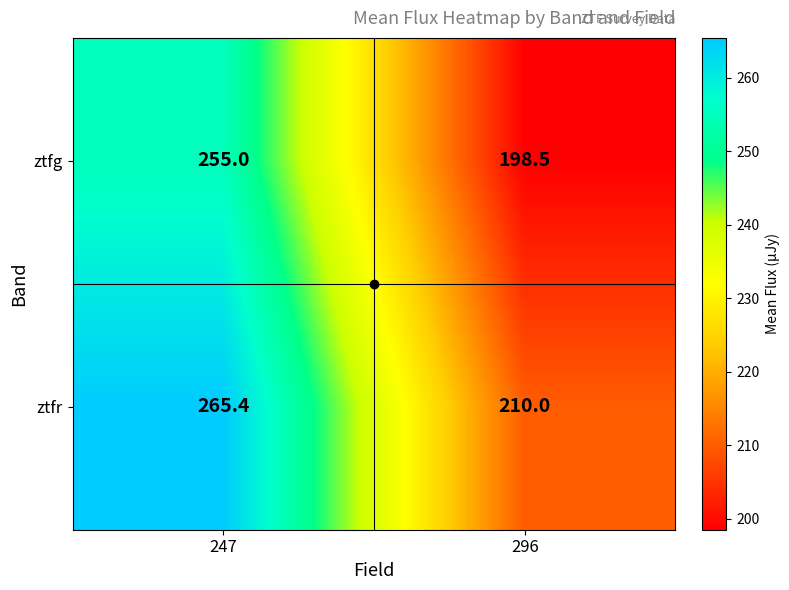

What is the sum of all ztfr values?

475.4